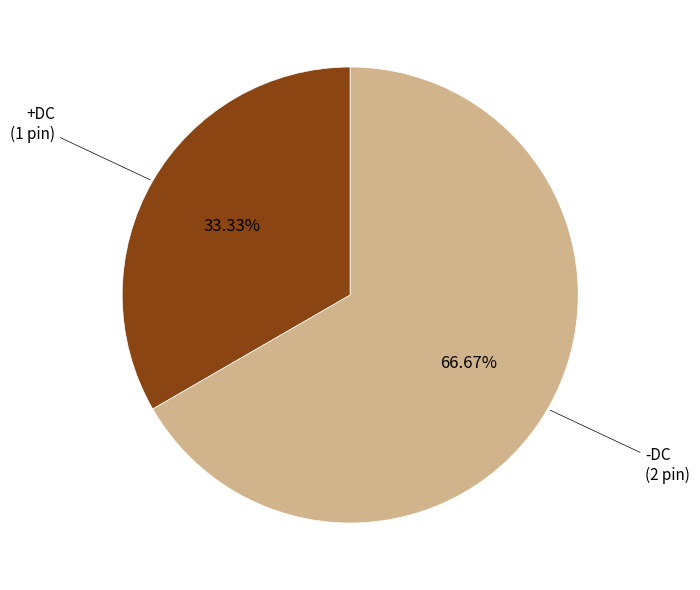

Is there a majority slice in this chart?

Yes